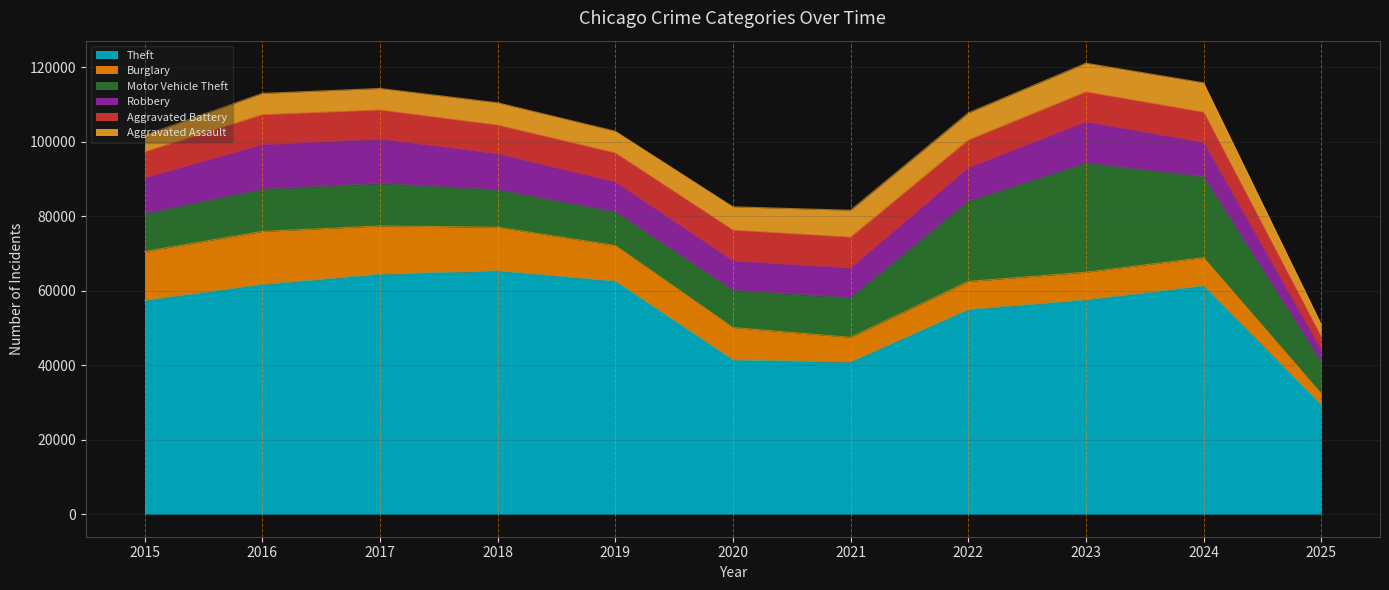

What is the difference between the Aggravated Battery values at 2022 and 2015?

477